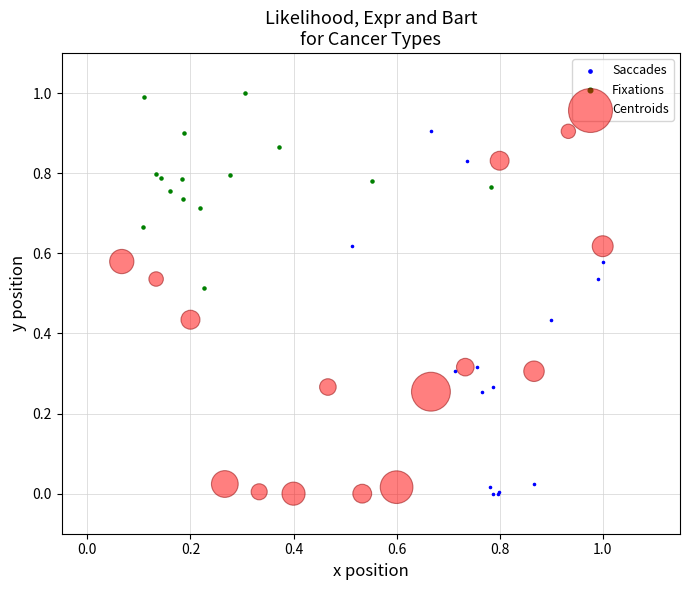

What are all the series names shown in the legend?

Saccades, Fixations, Centroids